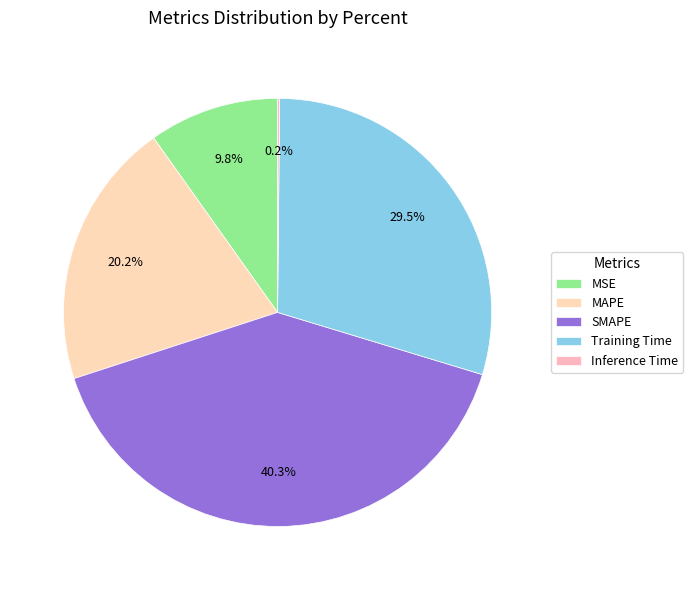

Which category has the biggest portion of the pie?

SMAPE